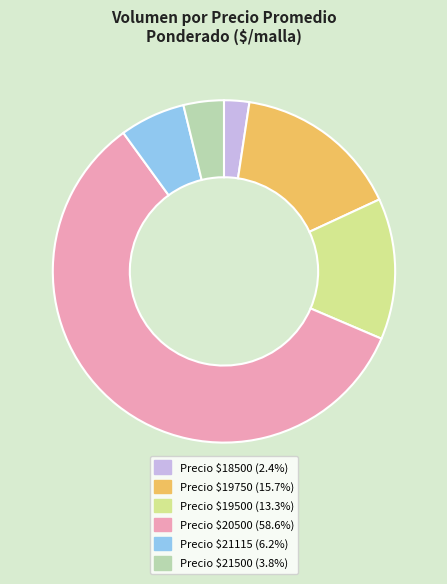

Does any single category account for the majority?

Yes